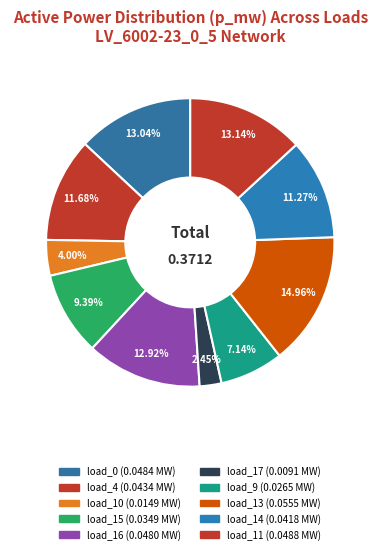

Does any single category account for the majority?

No